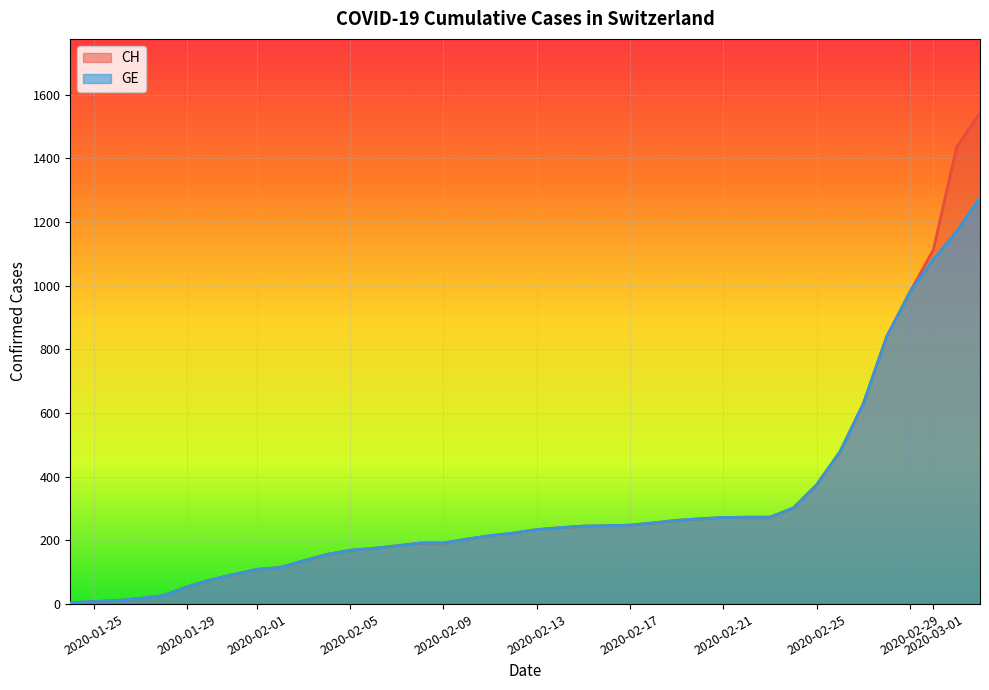

Reading left to right, extract all data points from this chart.

CH: 4	8	11	18	27	54	76	93	109	115	136	156	169	175	183	192	192	204	215	223	234	240	245	246	248	255	263	268	272	273	273	302	375	479	630	840	981	1113	1436	1544
GE: 4	8	11	18	27	54	76	93	109	115	136	156	169	175	183	192	192	204	215	223	234	240	245	246	248	255	263	268	272	273	273	302	375	479	630	840	981	1083	1171	1278